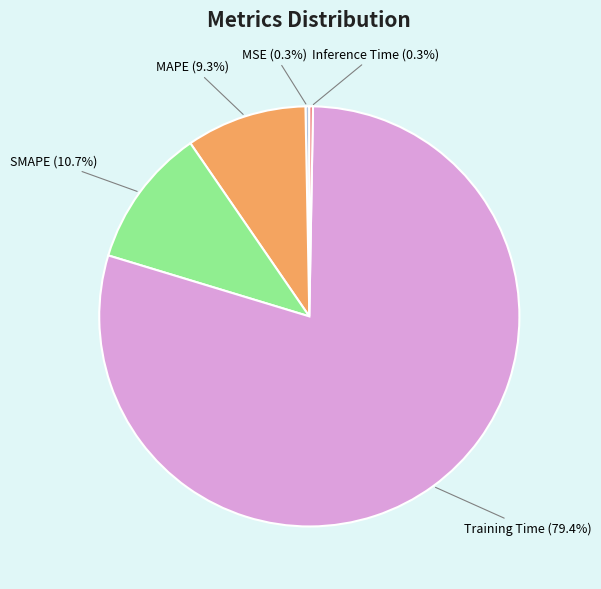

How many slices are in this pie chart?

5